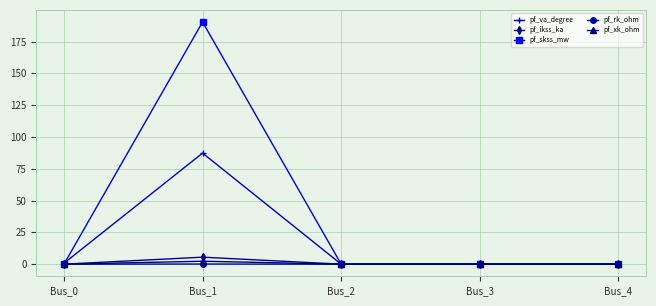

Where is the first local maximum for pf_va_degree?

Bus_1